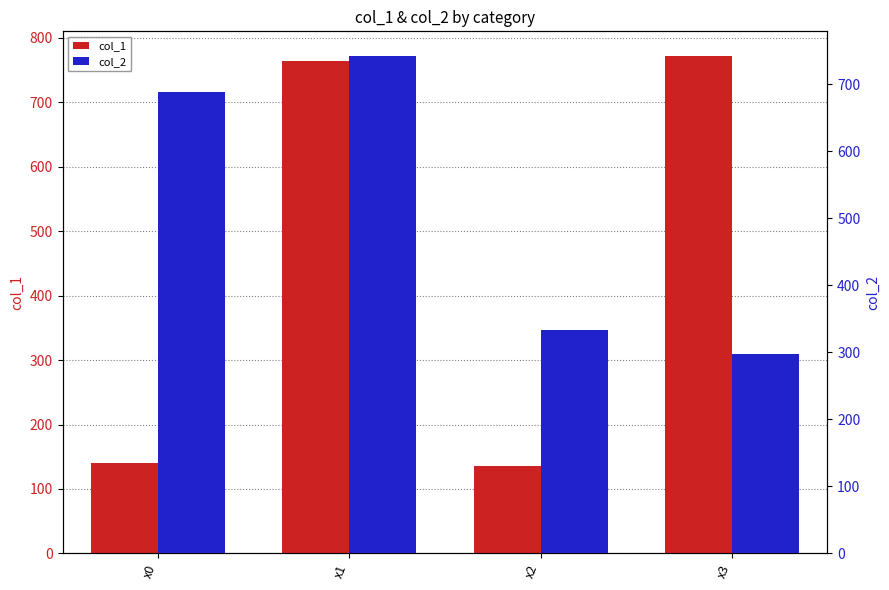

Which category has the highest value across all series?

x3